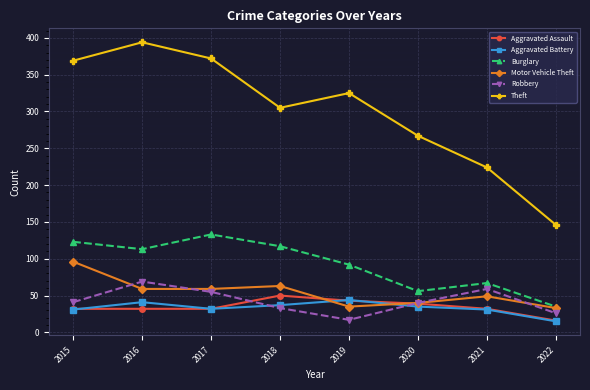

List the series in order of their peak value, highest first.

Theft, Burglary, Motor Vehicle Theft, Robbery, Aggravated Assault, Aggravated Battery